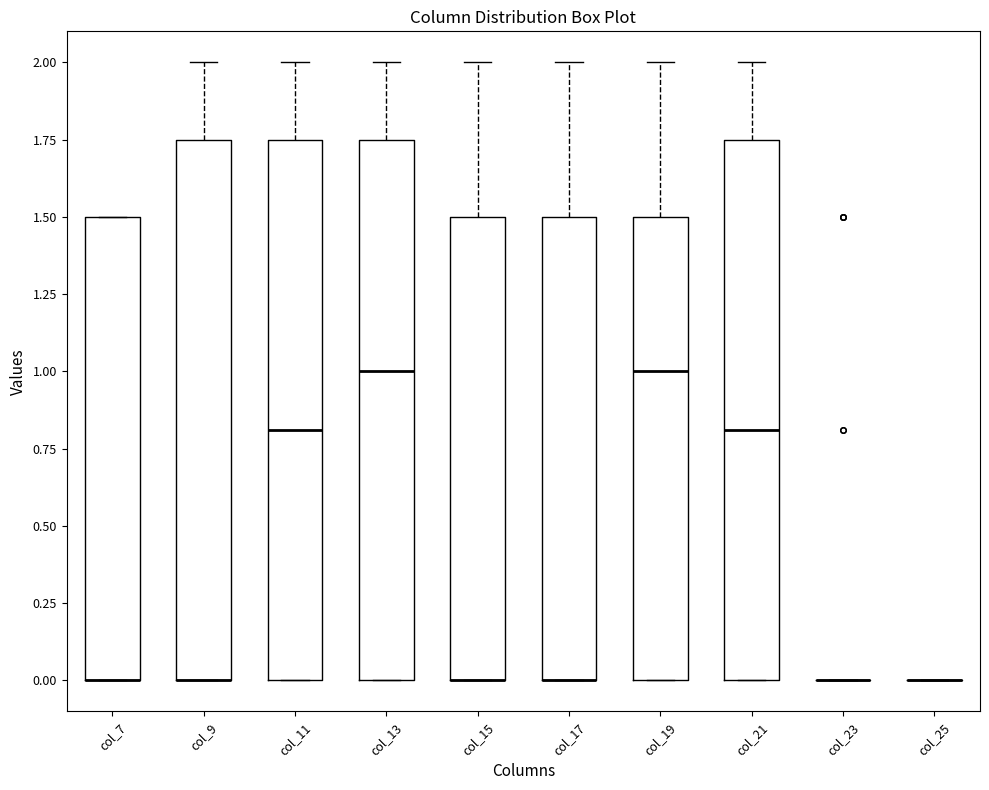

Reading left to right, transcribe this box plot: for each box, give where its median line is, the range the box spans, and where its two whiskers end, as read against the y-axis. The values are not printed on the chart, so give them approximately, as read against the axis.

col_7: median 0.00 (drawn on the box's lower edge), box 0.00 to 1.50, whiskers 0.00 to 1.50
col_9: median 0.00 (drawn on the box's lower edge), box 0.00 to 1.75, whiskers 0.00 to 2.00
col_11: median 0.80, box 0.00 to 1.75, whiskers 0.00 to 2.00
col_13: median 1.00, box 0.00 to 1.75, whiskers 0.00 to 2.00
col_15: median 0.00 (drawn on the box's lower edge), box 0.00 to 1.50, whiskers 0.00 to 2.00
col_17: median 0.00 (drawn on the box's lower edge), box 0.00 to 1.50, whiskers 0.00 to 2.00
col_19: median 1.00, box 0.00 to 1.50, whiskers 0.00 to 2.00
col_21: median 0.80, box 0.00 to 1.75, whiskers 0.00 to 2.00
col_23: box collapsed to a line at 0.00, whiskers 0.00 to 0.00
col_25: box collapsed to a line at 0.00, whiskers 0.00 to 0.00